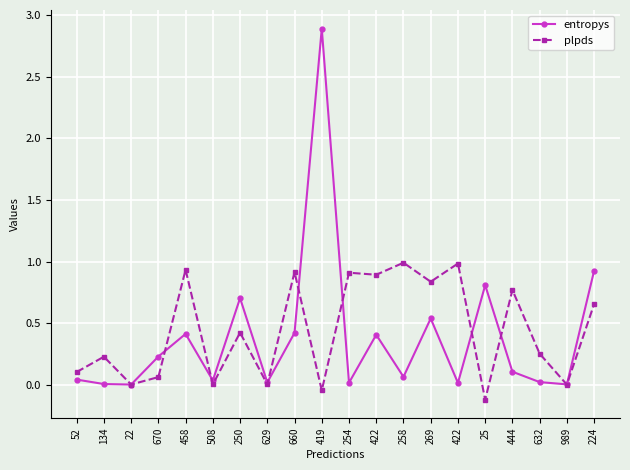

True or false: entropys and plpds intersect in this chart.

True